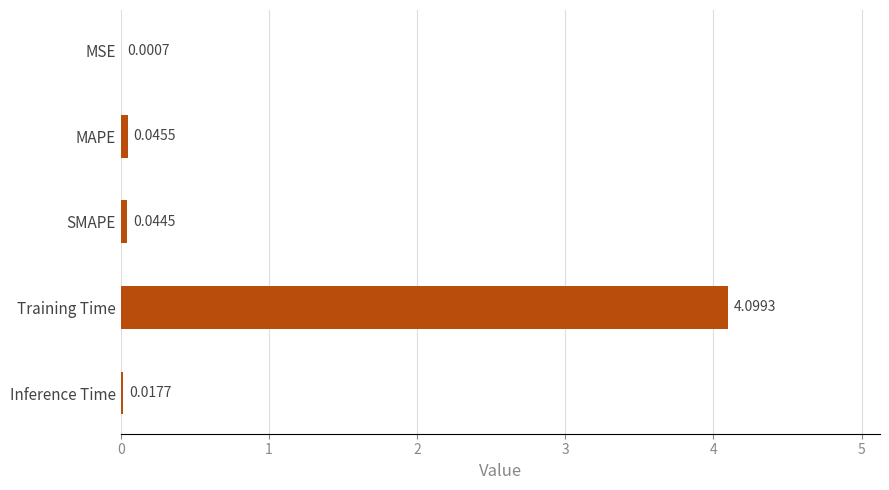

Which label corresponds to the largest value in the chart?

Training Time